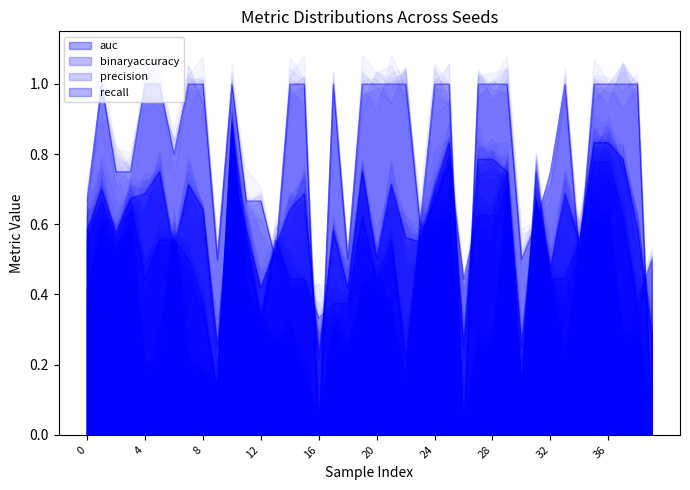

The recall series shows 1.0 at 14. True or false?

True